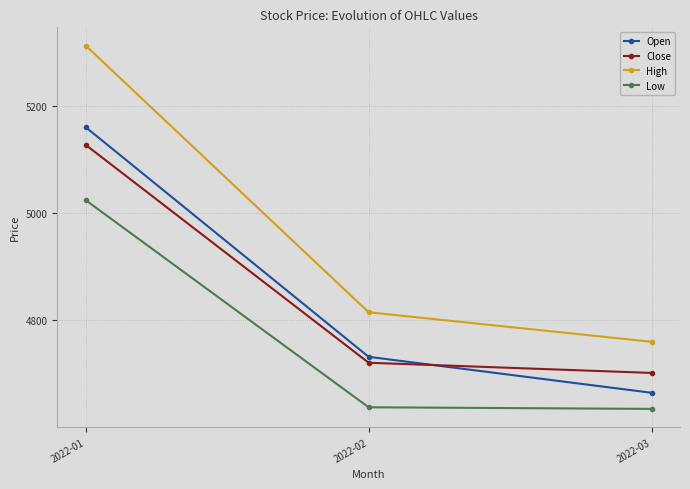

True or false: High has a value of 4760 at 2022-03.

True